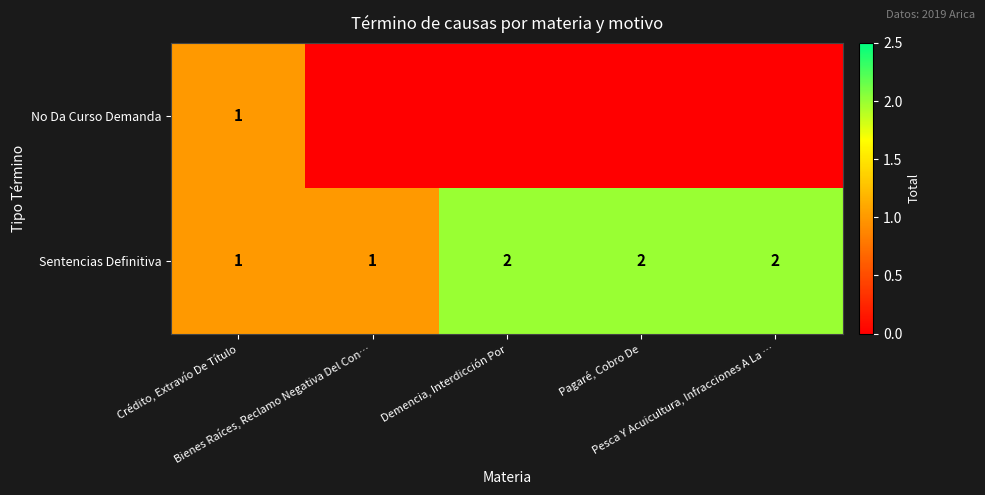

How many Sentencias Definitiva values are between 1 and 2?

5